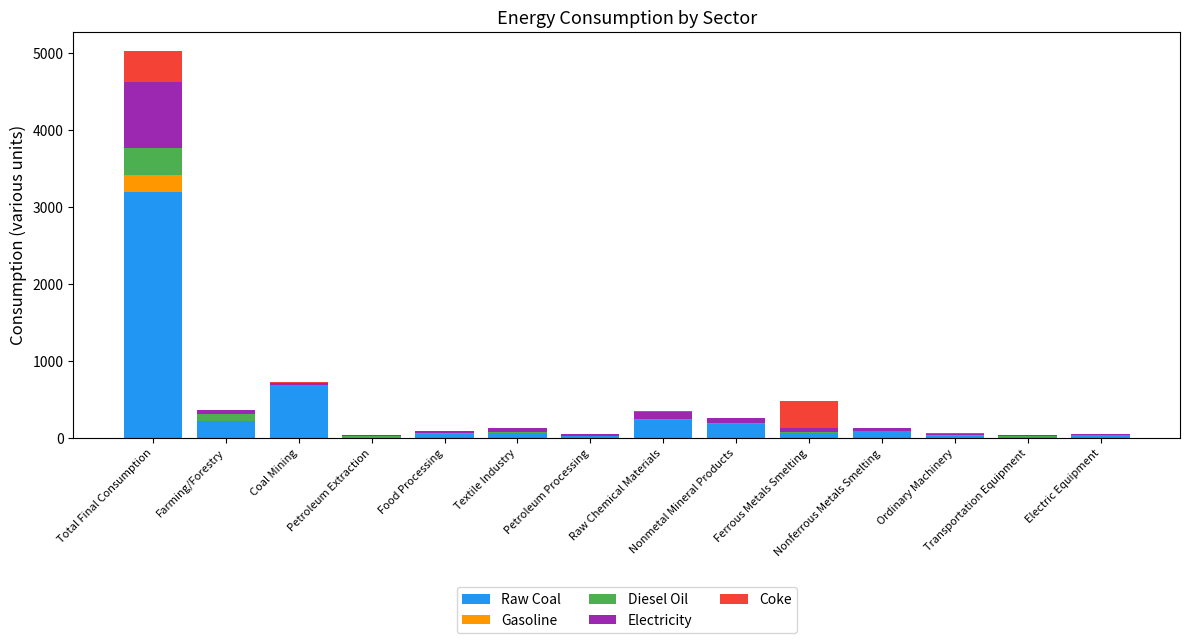

What is the maximum value for Raw Coal?

3197.9